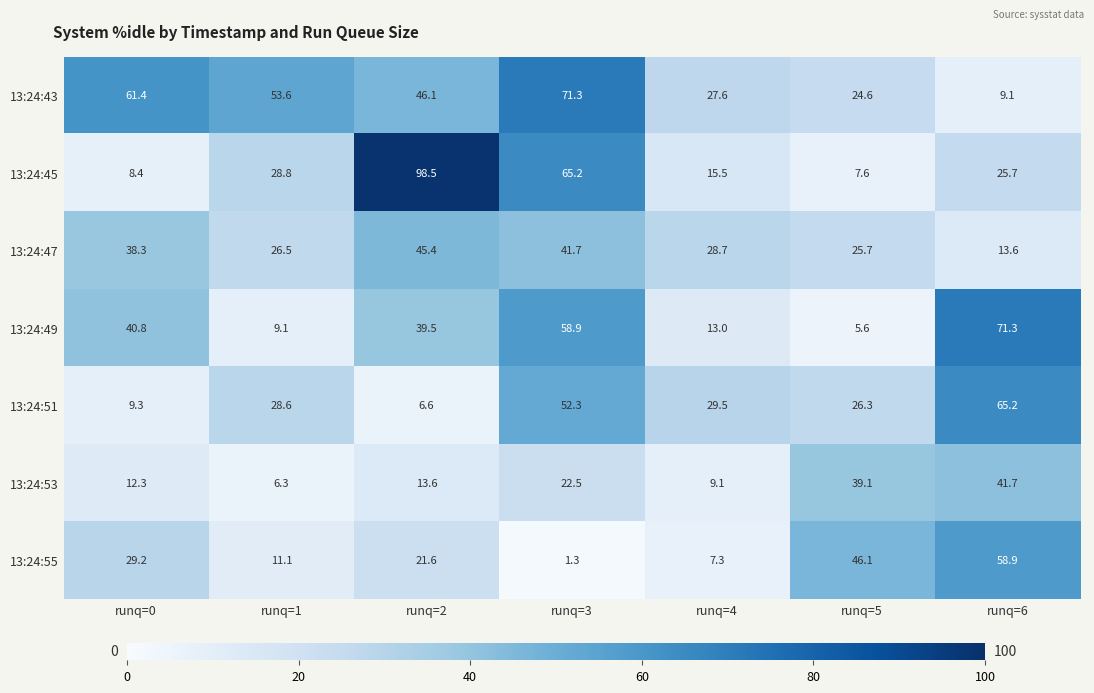

Between runq=0 and runq=5, which series saw the biggest shift?

13:24:43